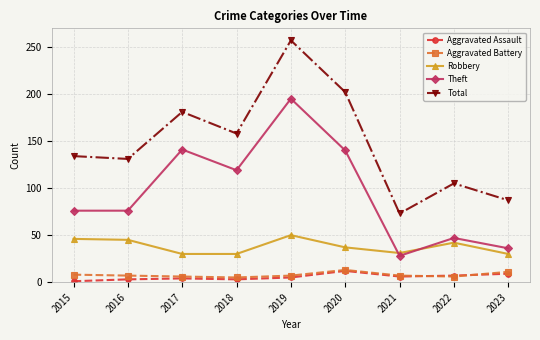

What is the spread (max minus min) of values at 2022?

99